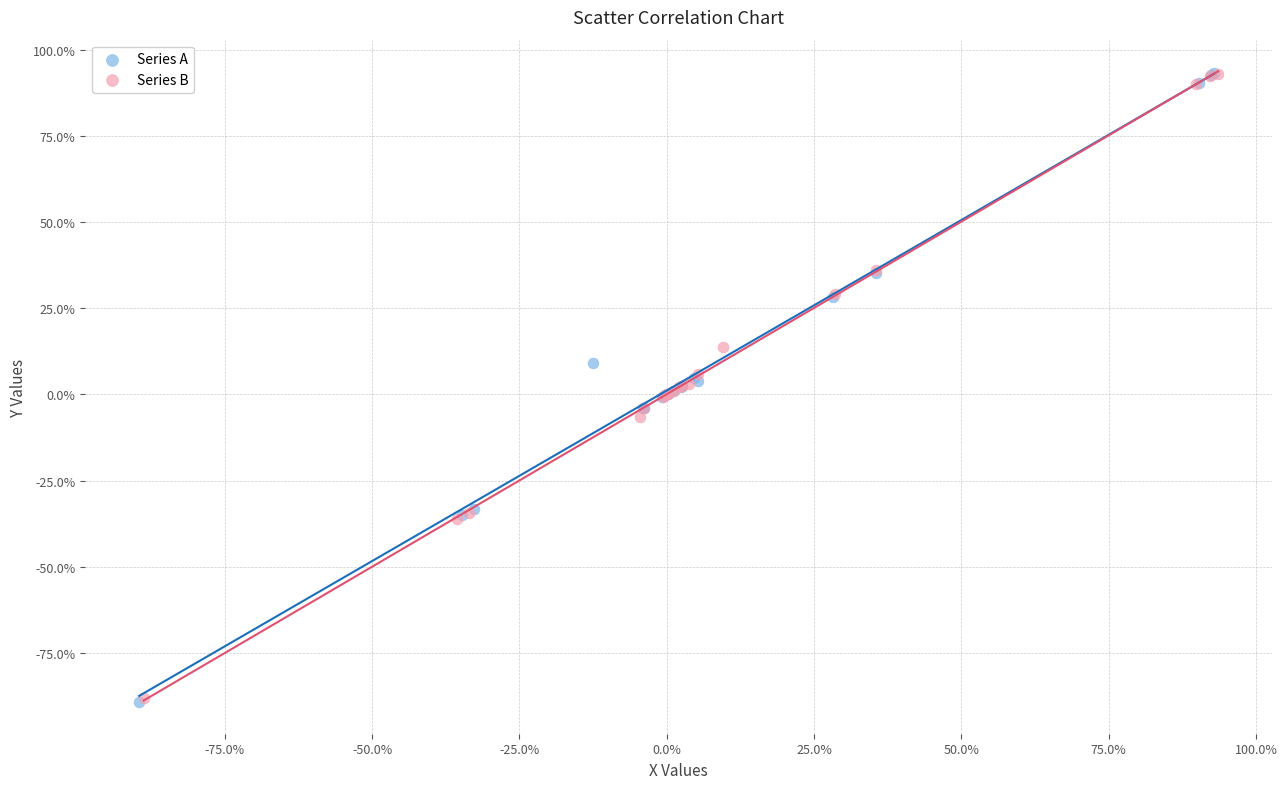

What are all the series names shown in the legend?

Series A, Series B